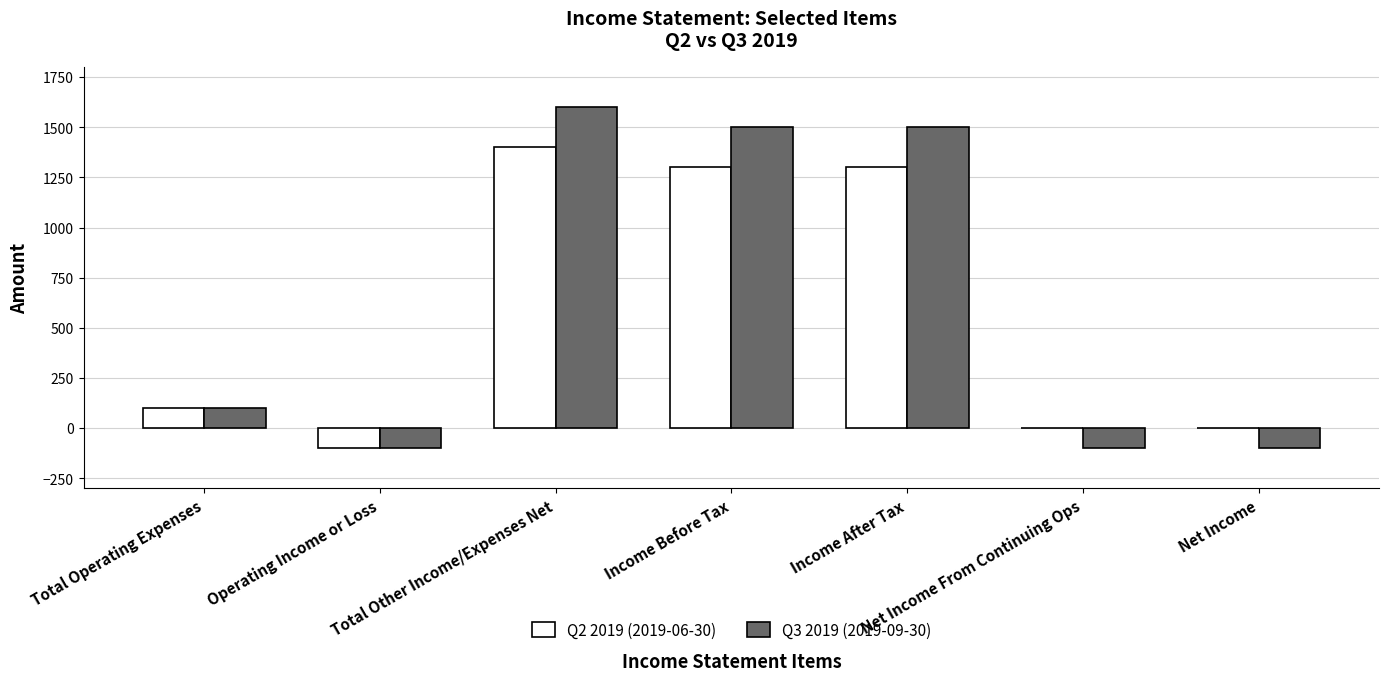

Between Total Operating Expenses and Total Other Income/Expenses Net, which series saw the biggest shift?

Q3 2019 (2019-09-30)